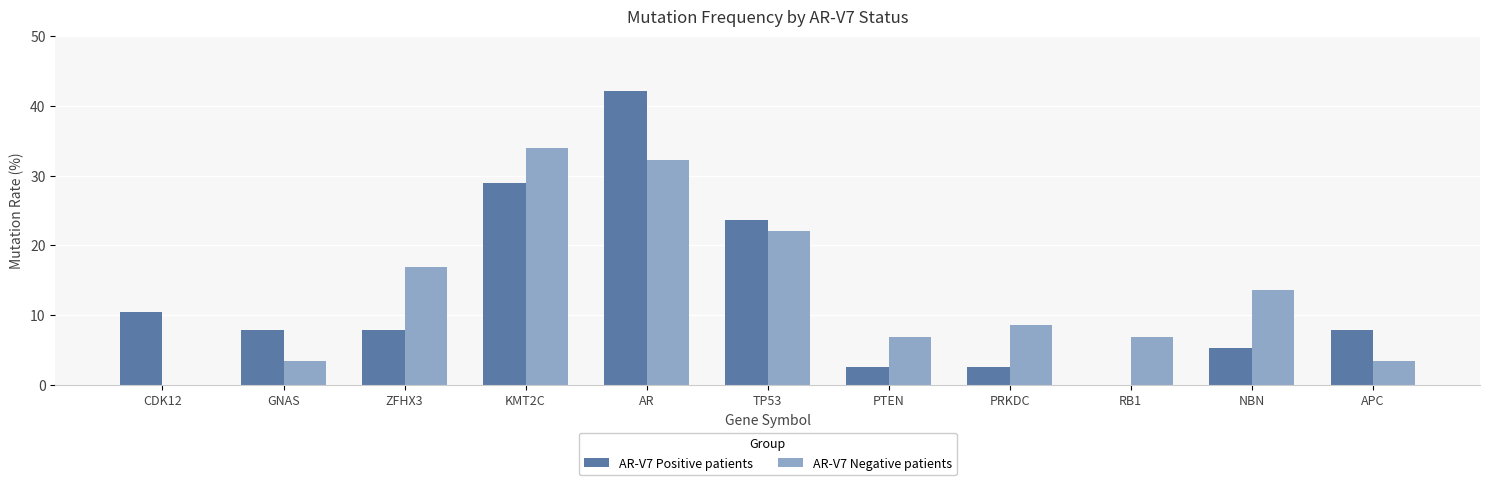

Between TP53 and PTEN, which series saw the biggest shift?

AR-V7 Positive patients